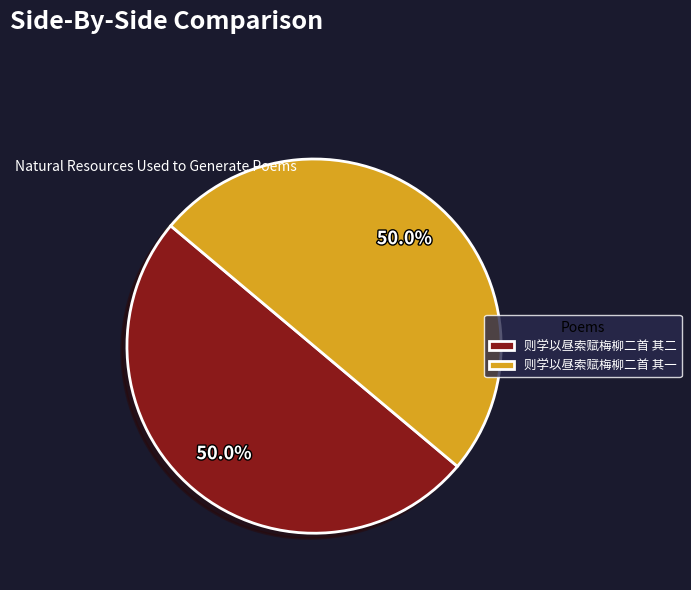

Is the sum of 则学以昼索赋梅柳二首 其一 and 则学以昼索赋梅柳二首 其二 greater than half?

Yes